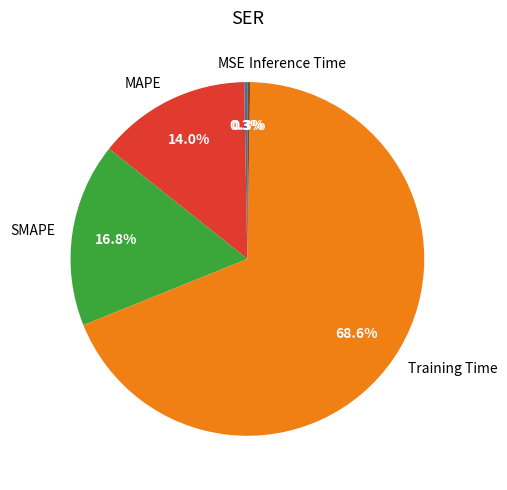

How much of the chart is everything except MSE?

99.7%